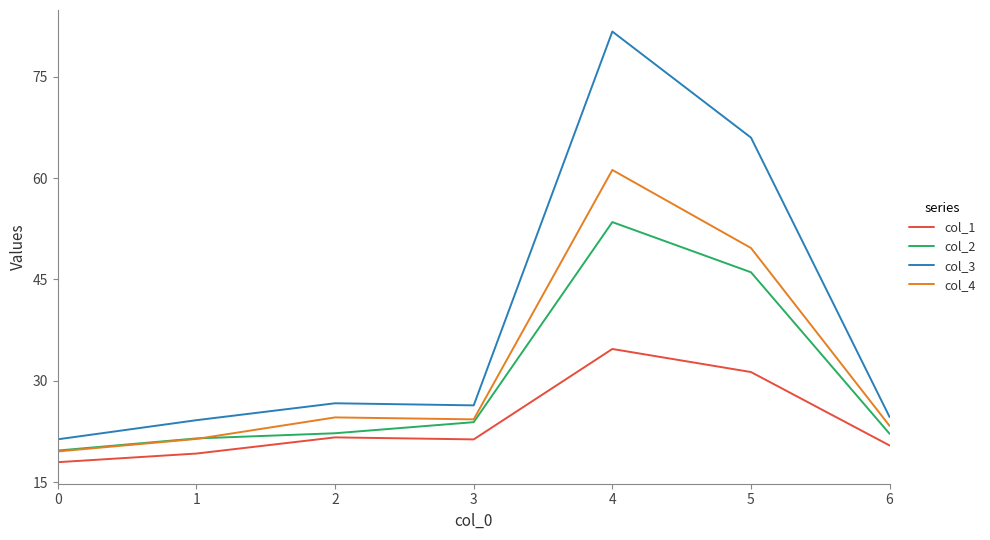

What is the total value across all series at 6?

90.5